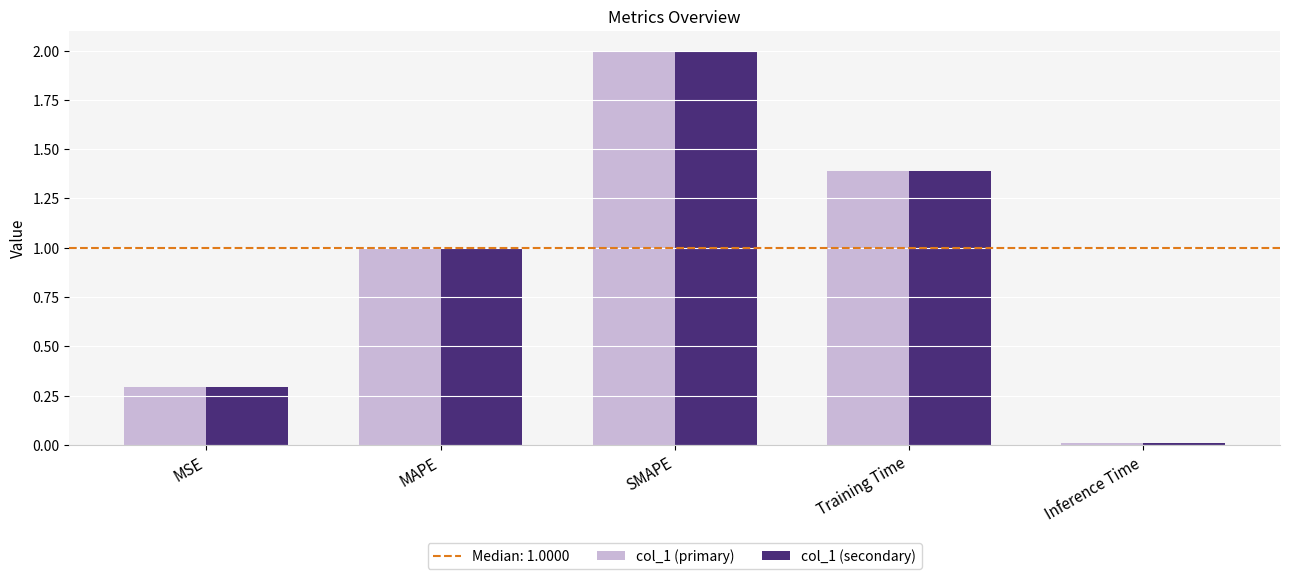

Rank the categories by col_1 (primary) value from lowest to highest.

Inference Time, MSE, MAPE, Training Time, SMAPE